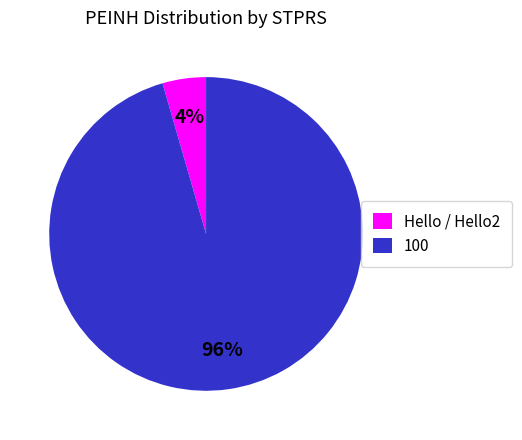

Which slice is the smallest?

Hello / Hello2